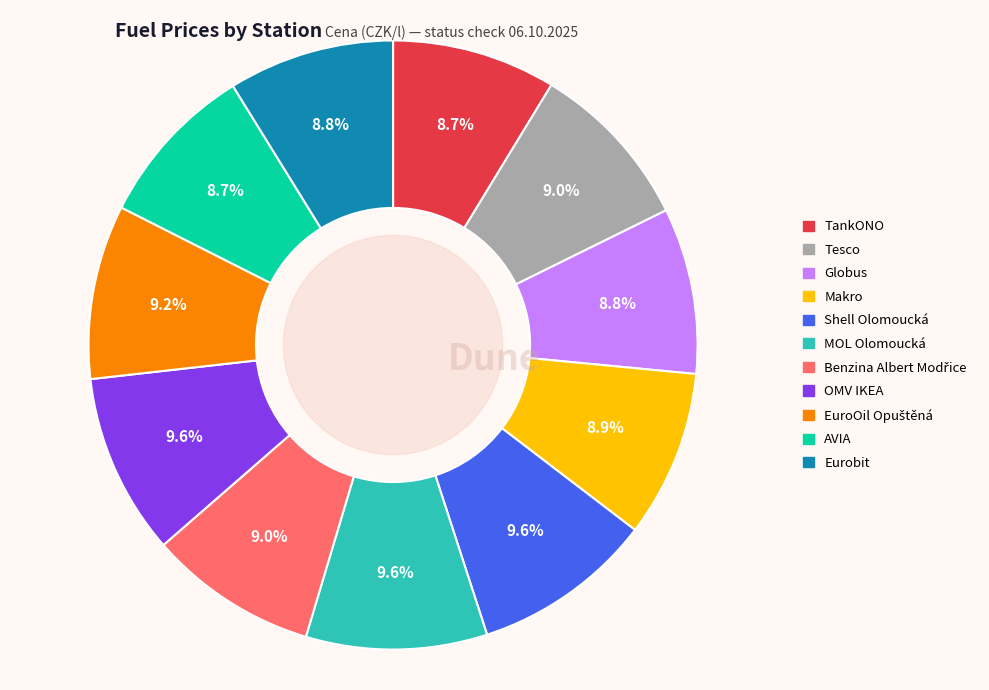

What is the ratio of the value at Eurobit to the value at OMV IKEA?

0.9